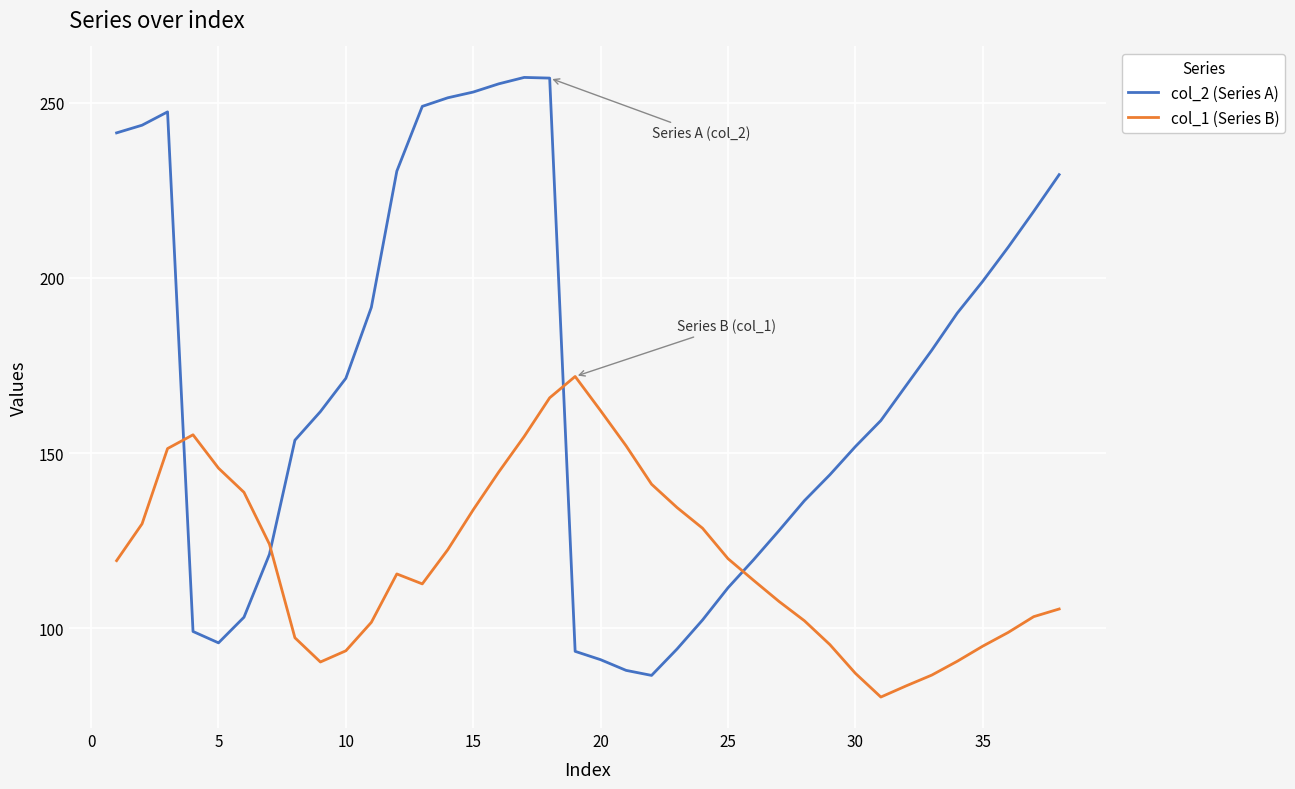

Which series has the largest total across all categories?

col_2 (Series A)